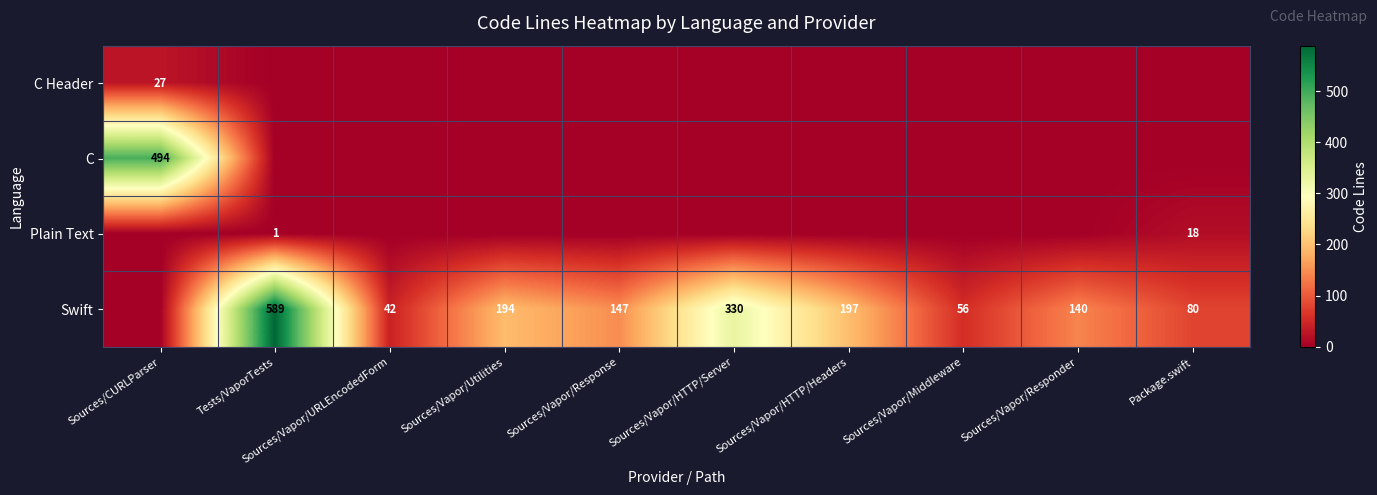

Which has a higher value, Sources/Vapor/Utilities or Sources/Vapor/Response?

Sources/Vapor/Utilities